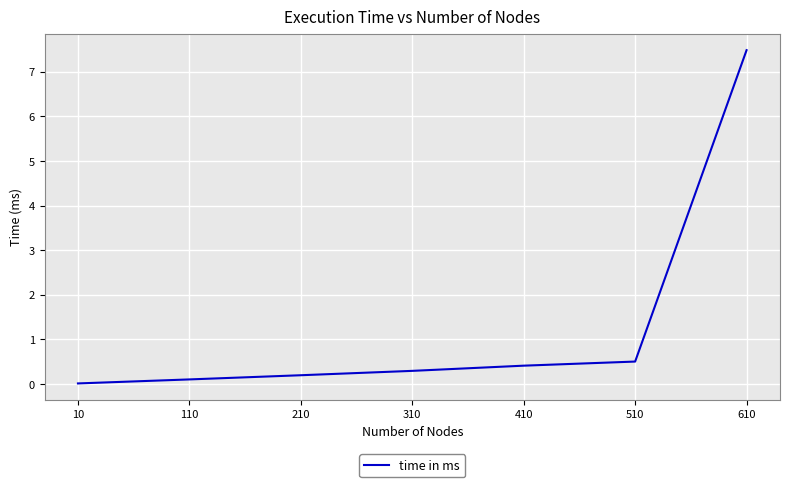

What is the difference between the second highest and second lowest values?

0.4